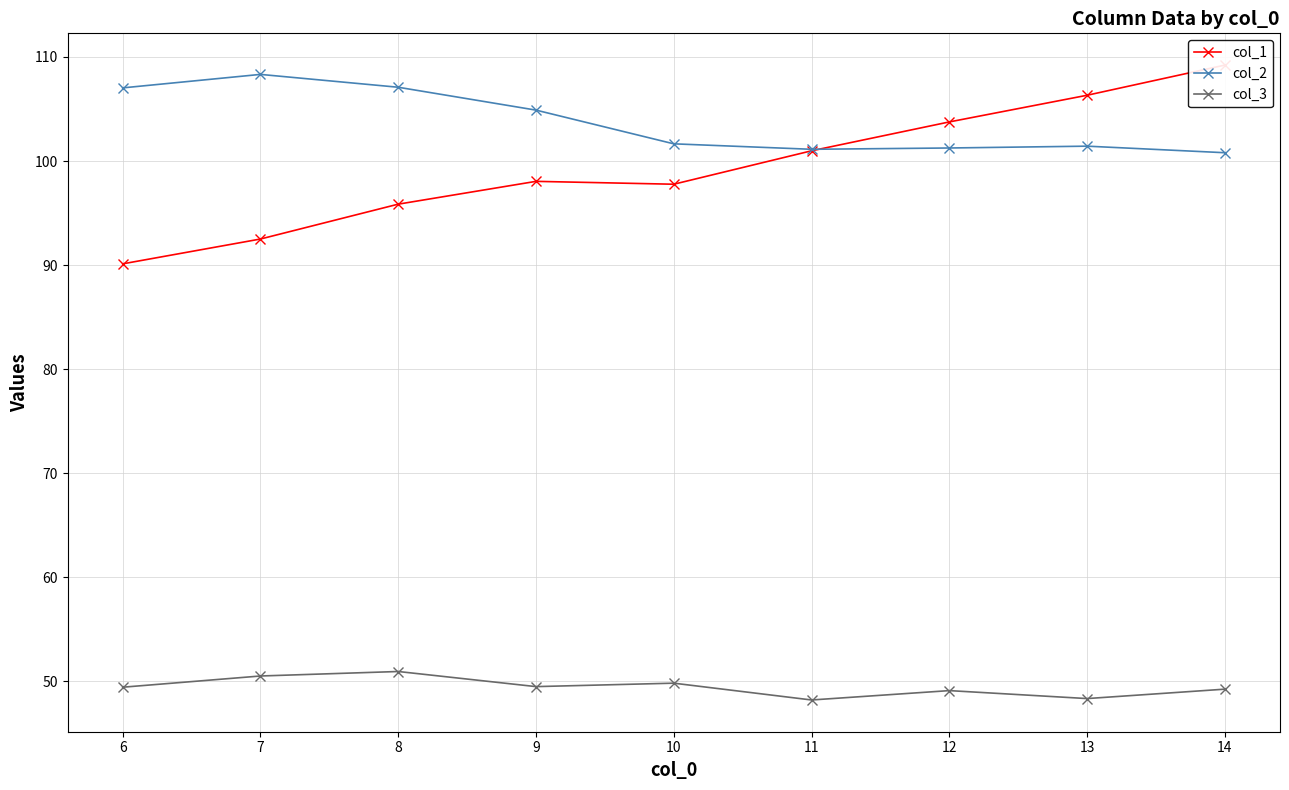

What is the sum of all col_1 values?

894.6